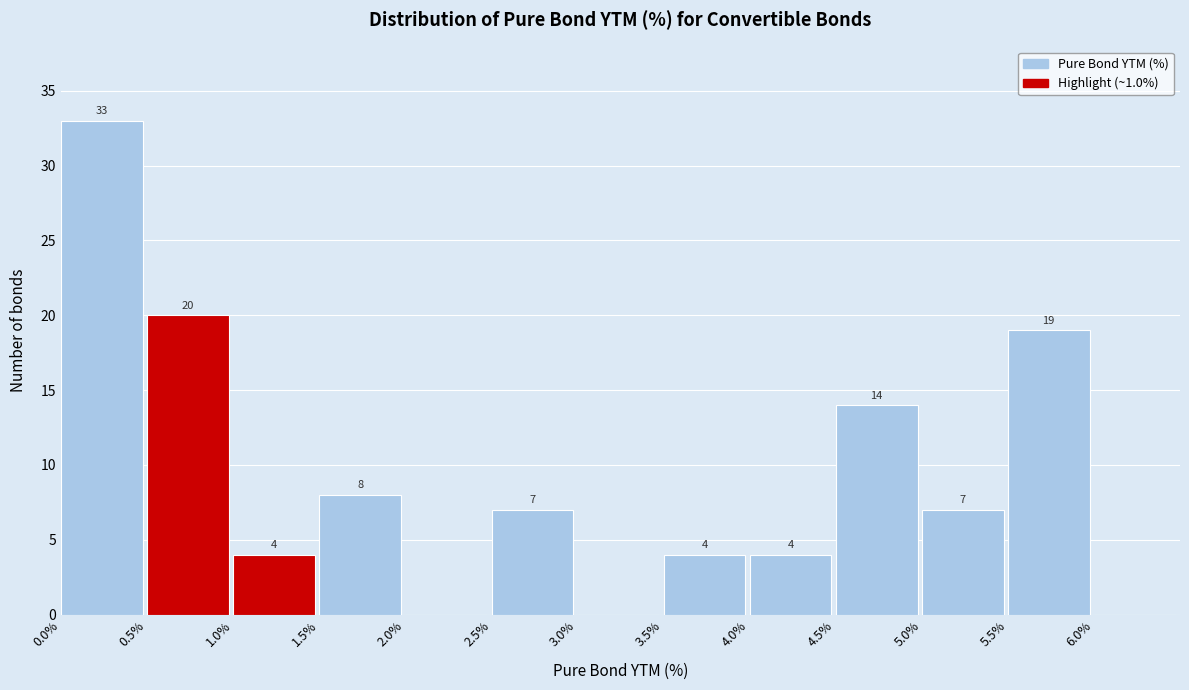

Which range on the x-axis has the tallest bar?

0.0 to 0.5